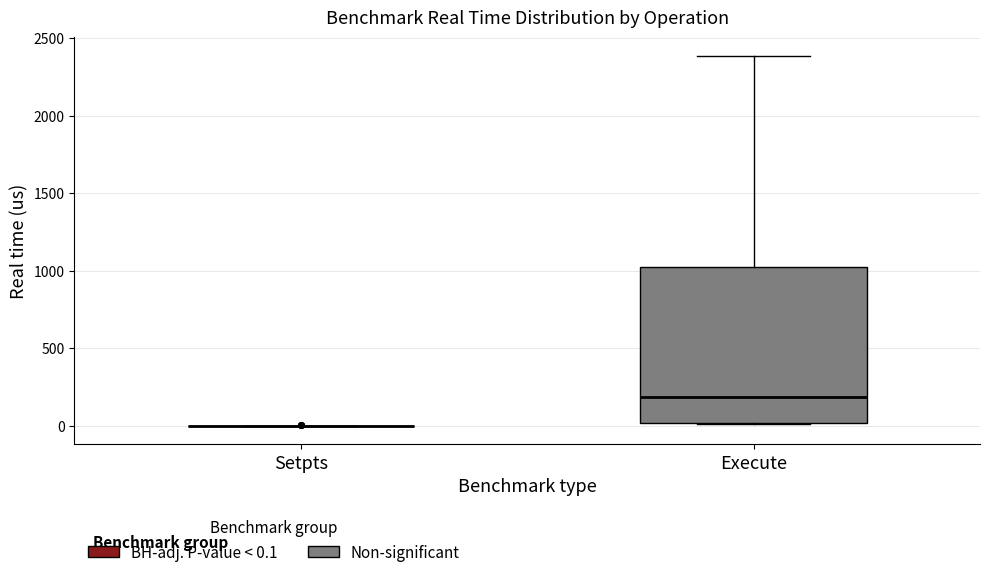

Reading left to right, transcribe this box plot: for each box, give where its median line is, the range the box spans, and where its two whiskers end, as read against the y-axis. The values are not printed on the chart, so give them approximately, as read against the axis.

Setpts: box collapsed to a line at 0, whiskers 0 to 0
Execute: median 200, box 0 to 1050, whiskers 0 to 2400